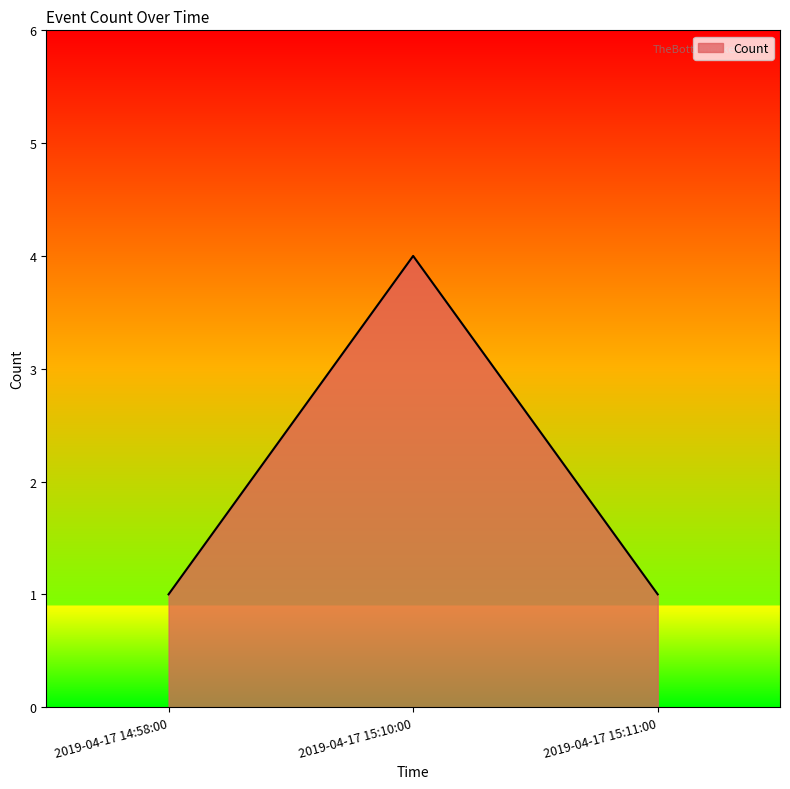

What position from the right is 2019-04-17 14:58:00?

3